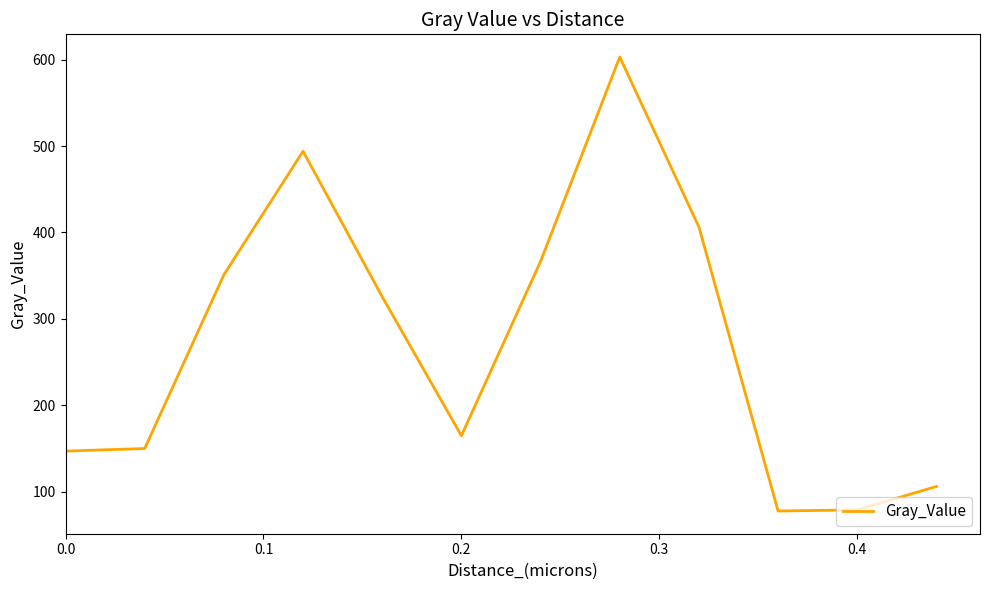

What is the smallest value displayed?

77.6